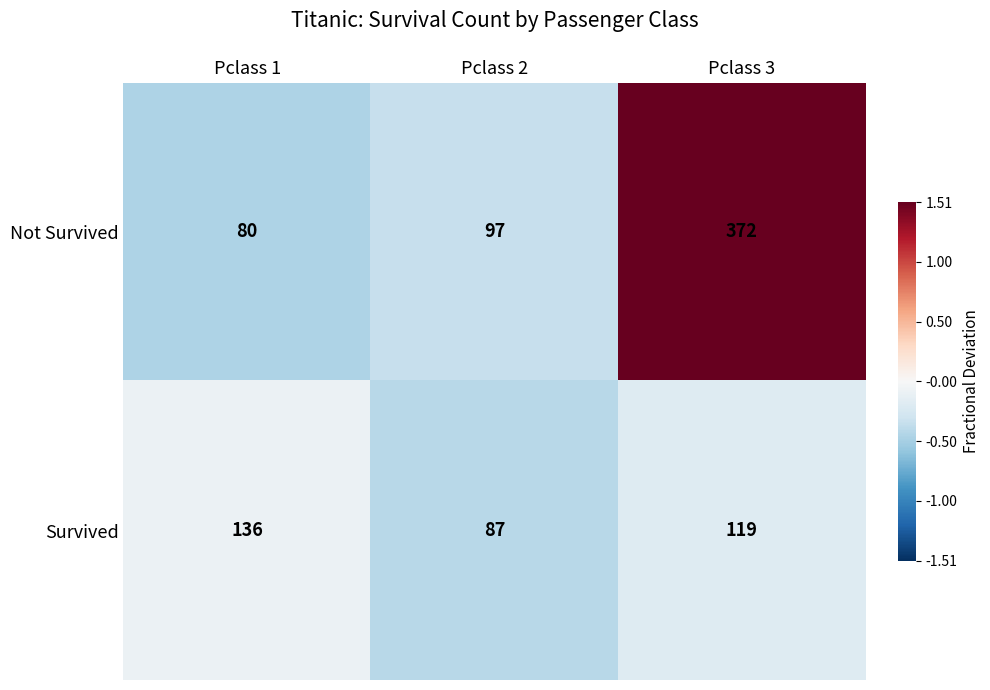

Which label corresponds to the smallest value in the chart?

Pclass 1